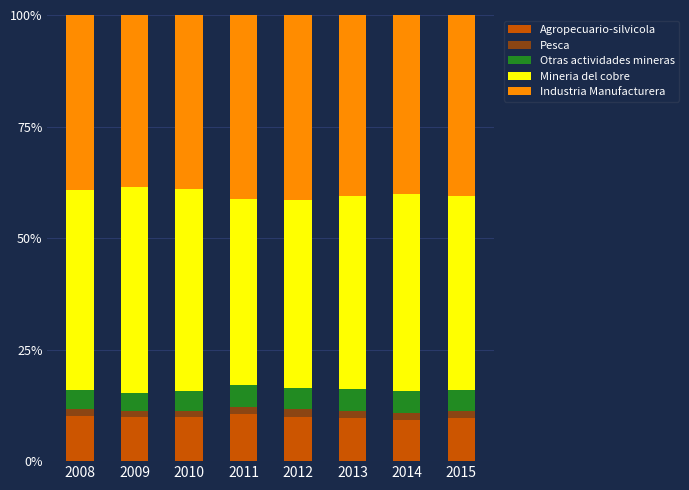

What is the sum of all Agropecuario-silvicola values?

79.0